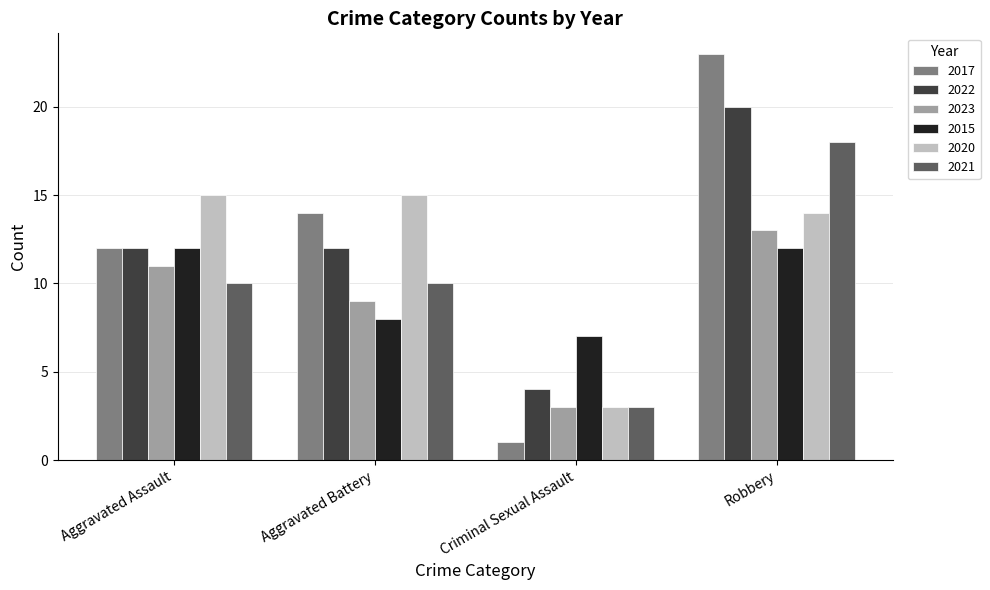

Is the value of 2021 at Aggravated Assault greater than the value of 2017 at Aggravated Assault?

No